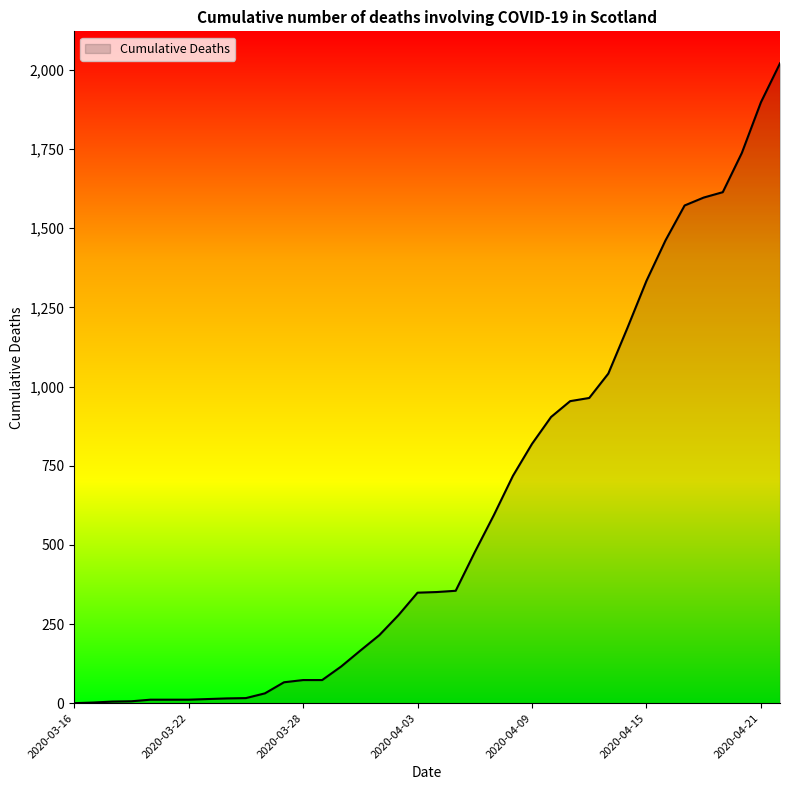

What is the greatest value displayed?

2021